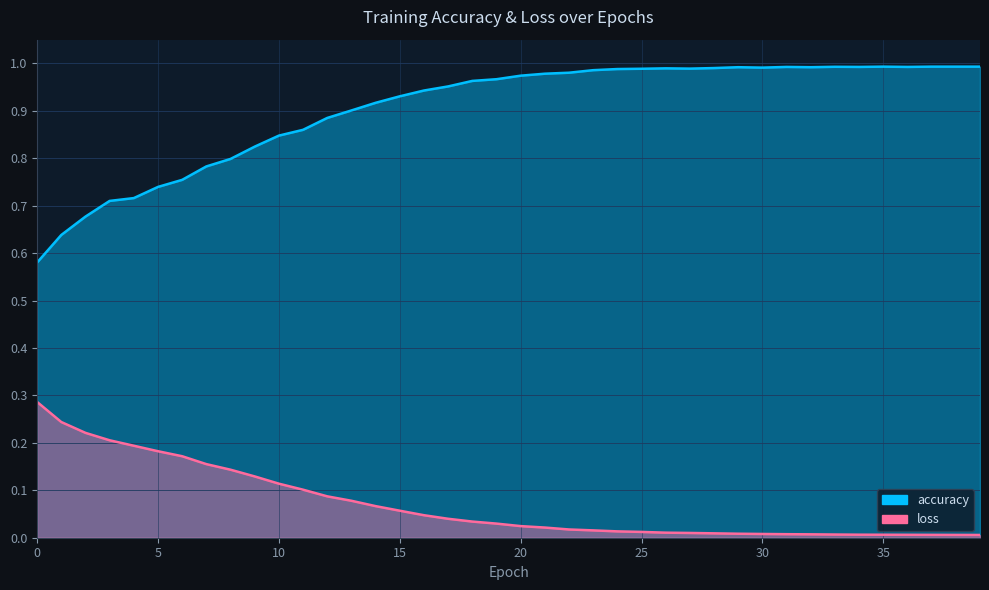

True or false: loss has more than 1 interior local peaks.

False